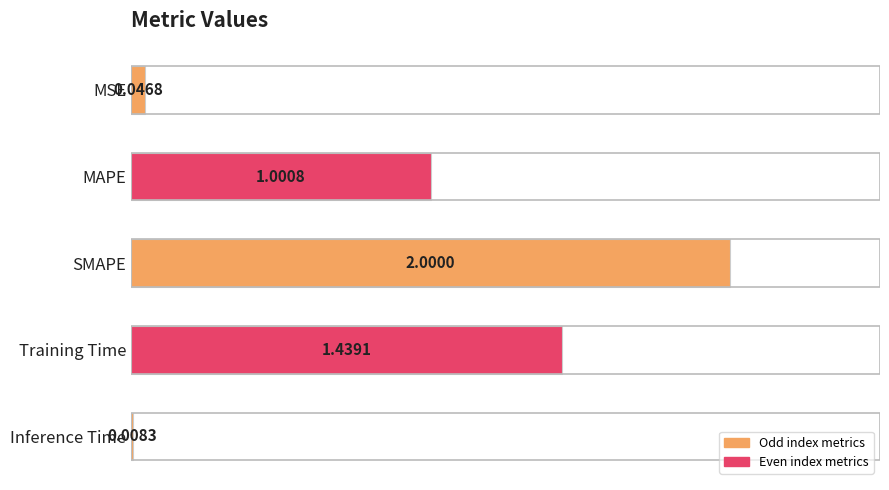

Which label corresponds to the largest value in the chart?

SMAPE